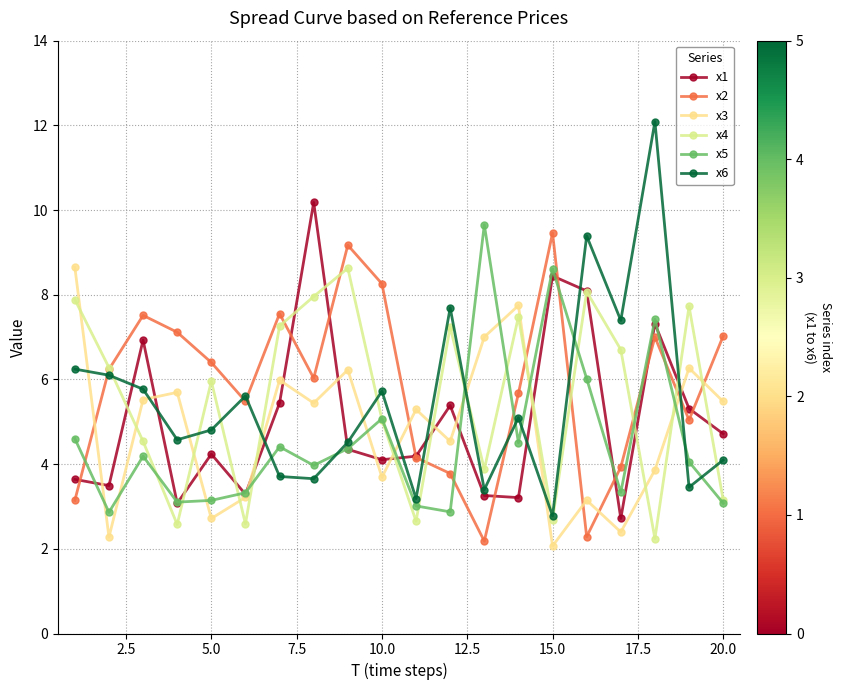

How many values in the x1 series are below 4?

7